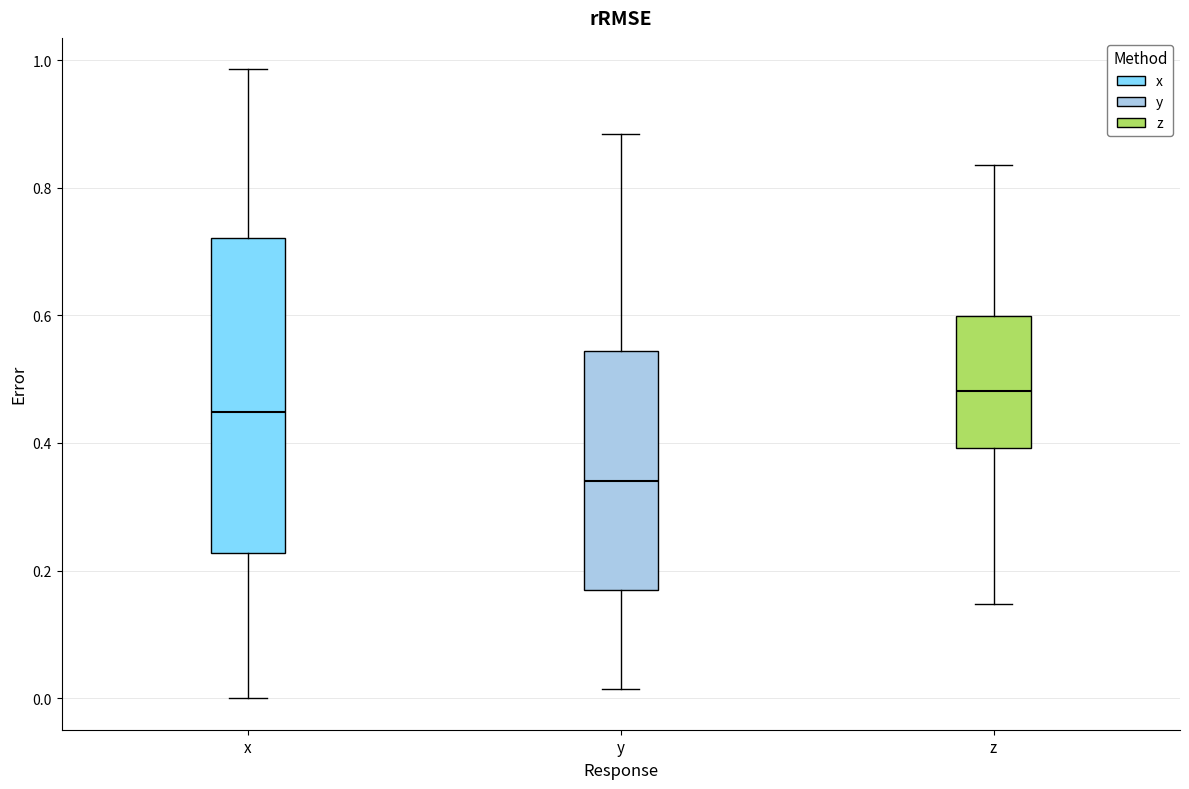

Reading left to right, read every box against the y-axis: the position of its median line, the range the box covers, and the ends of its whiskers. The values are not printed on the chart, so give them approximately, as read against the axis.

x: median 0.44, box 0.22 to 0.72, whiskers 0.00 to 0.98
y: median 0.34, box 0.18 to 0.54, whiskers 0.02 to 0.88
z: median 0.48, box 0.40 to 0.60, whiskers 0.14 to 0.84